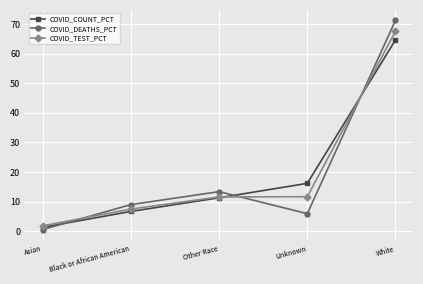

At which label does COVID_TEST_PCT first exceed 11?

Other Race